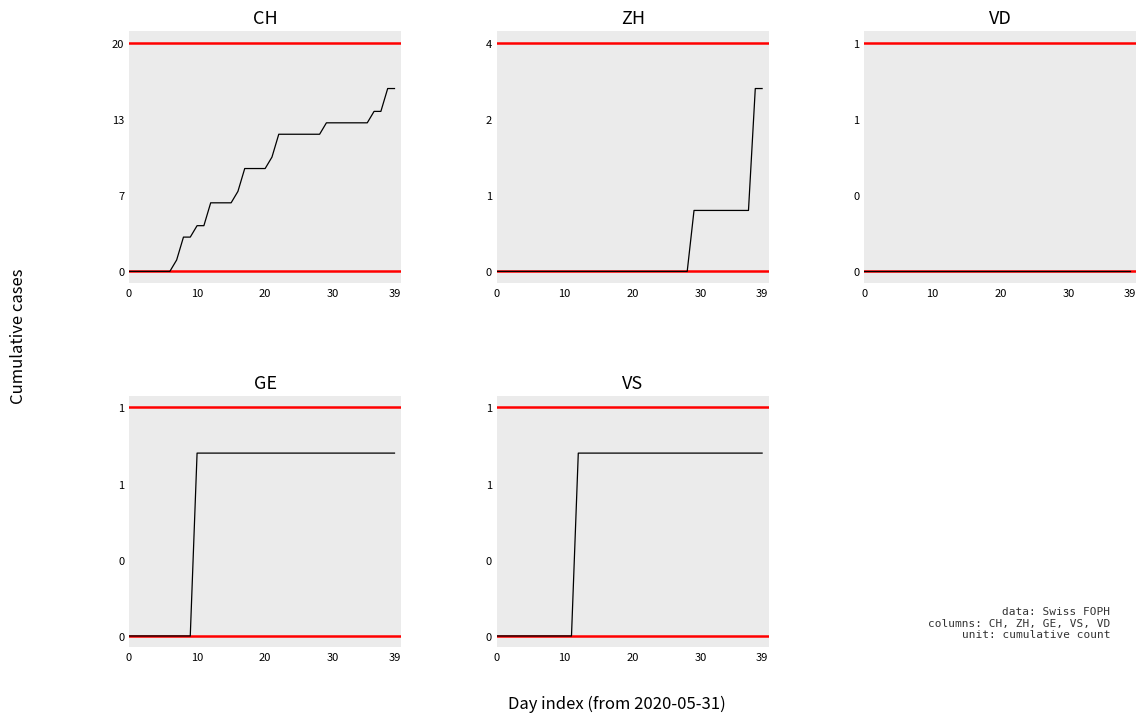

What are all the series names shown in the legend?

CH, ZH, VD, GE, VS